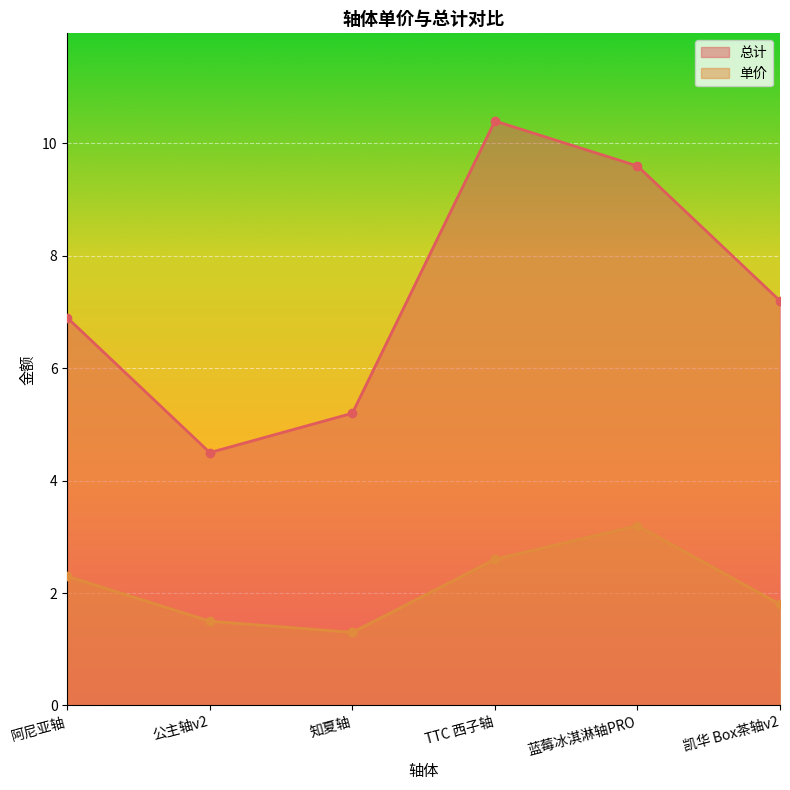

Reading left to right, extract all data points from this chart.

总计: 6.9	4.5	5.2	10.4	9.6	7.2
单价: 2.3	1.5	1.3	2.6	3.2	1.8